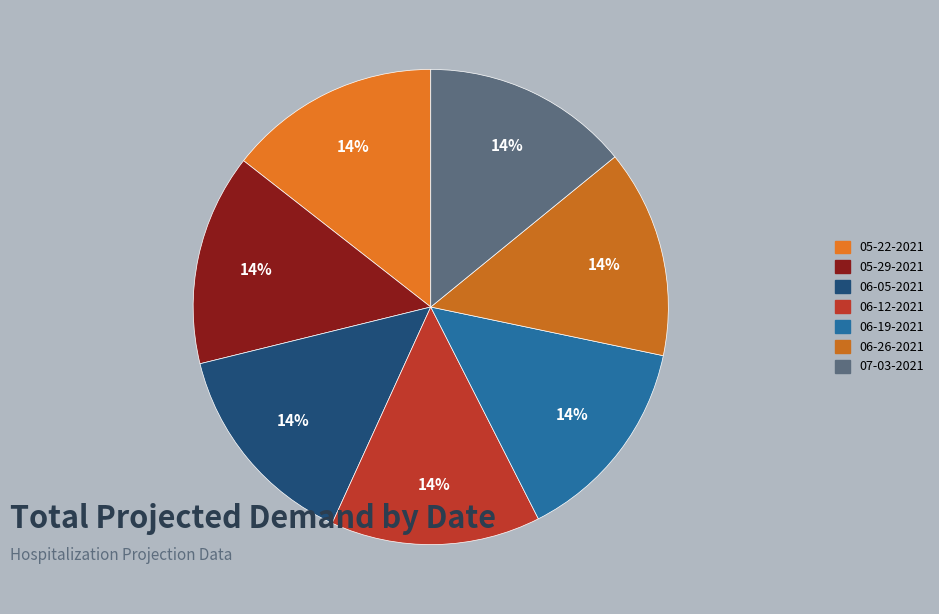

To the nearest percent, what percentage of the pie is 06-26-2021?

14%